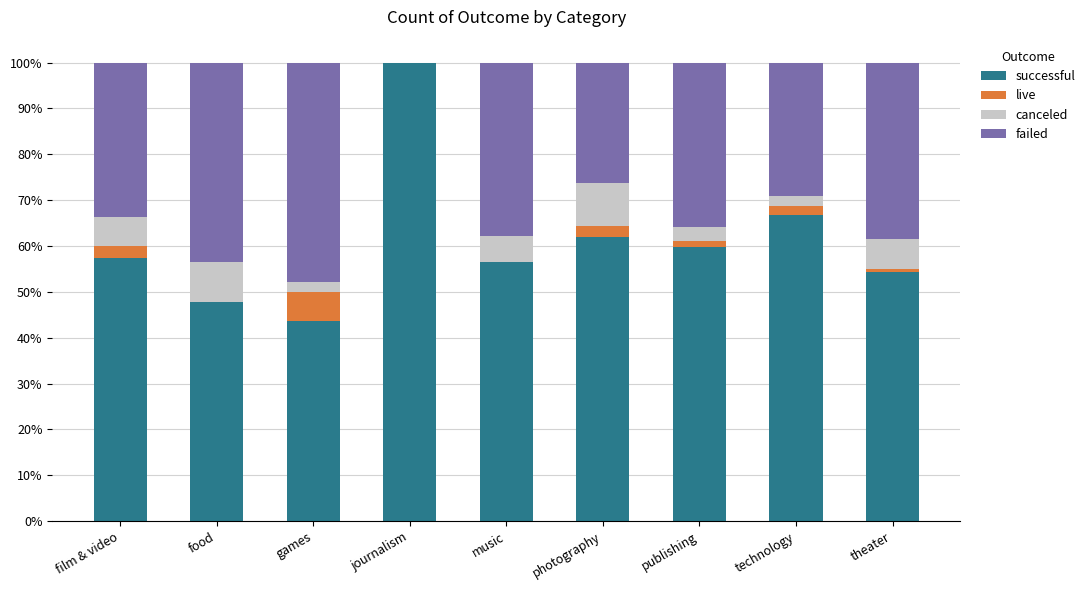

What is the total value across all series at games?

100.0